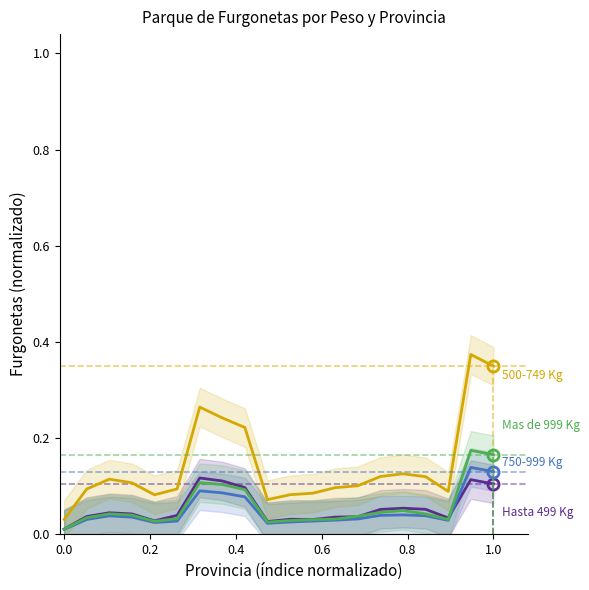

Is it true that Hasta 499 Kg equals 0.0 at 0.2?

False